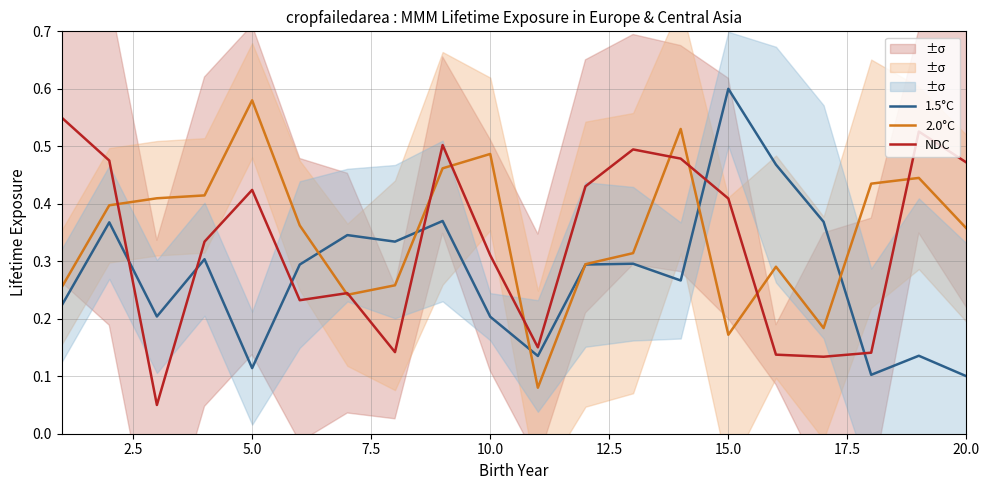

What is the sum of all 2.0°C values?

7.0